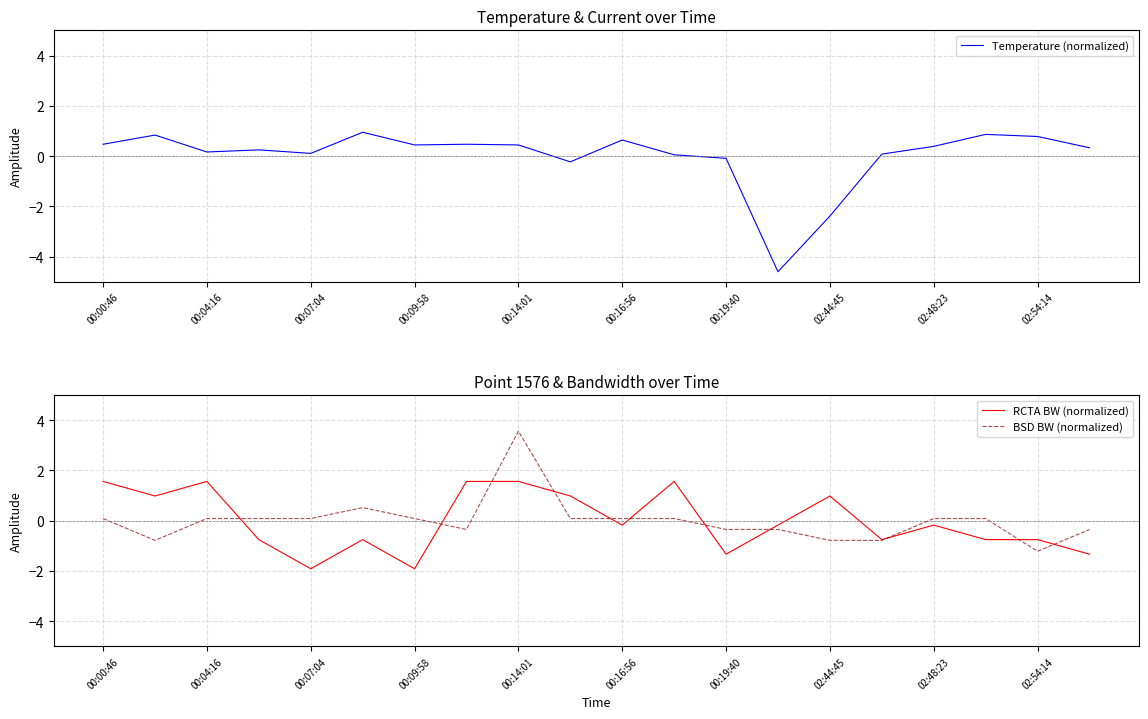

The value of BSD BW (normalized) at 00:14:01 is 5.7. True or false?

False